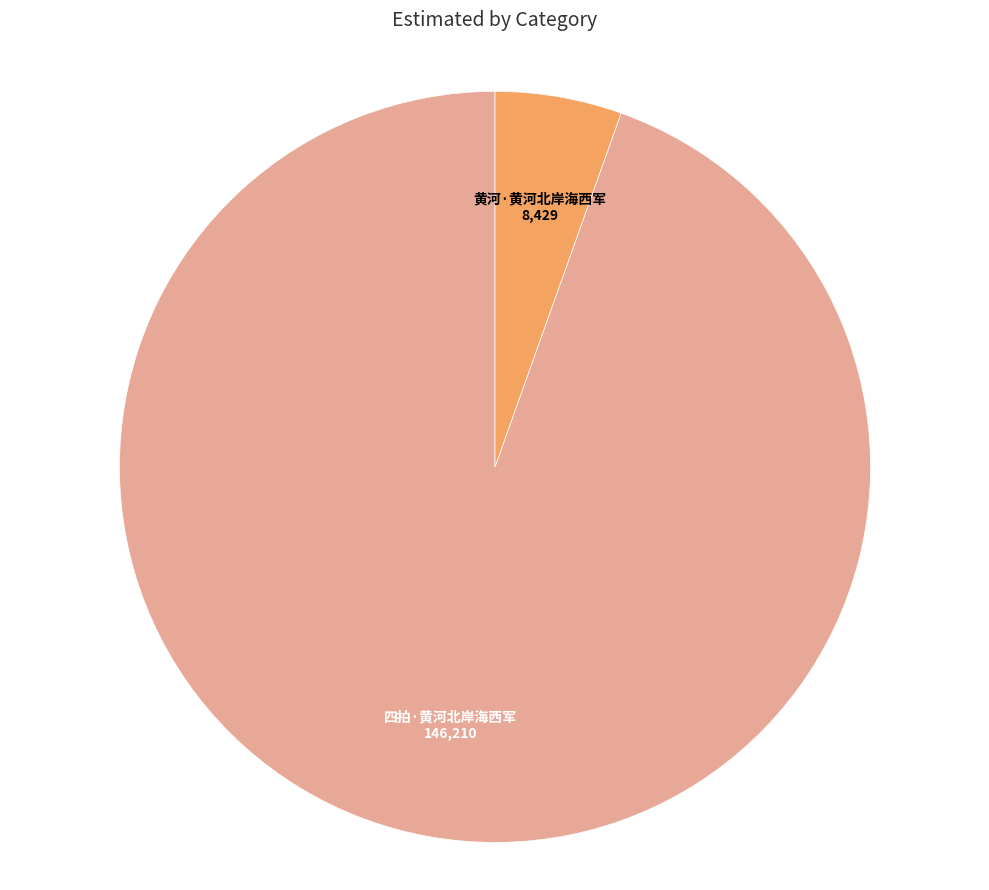

The 四拍·黄河北岸海西军 slice represents 99% of the pie. True or false?

False